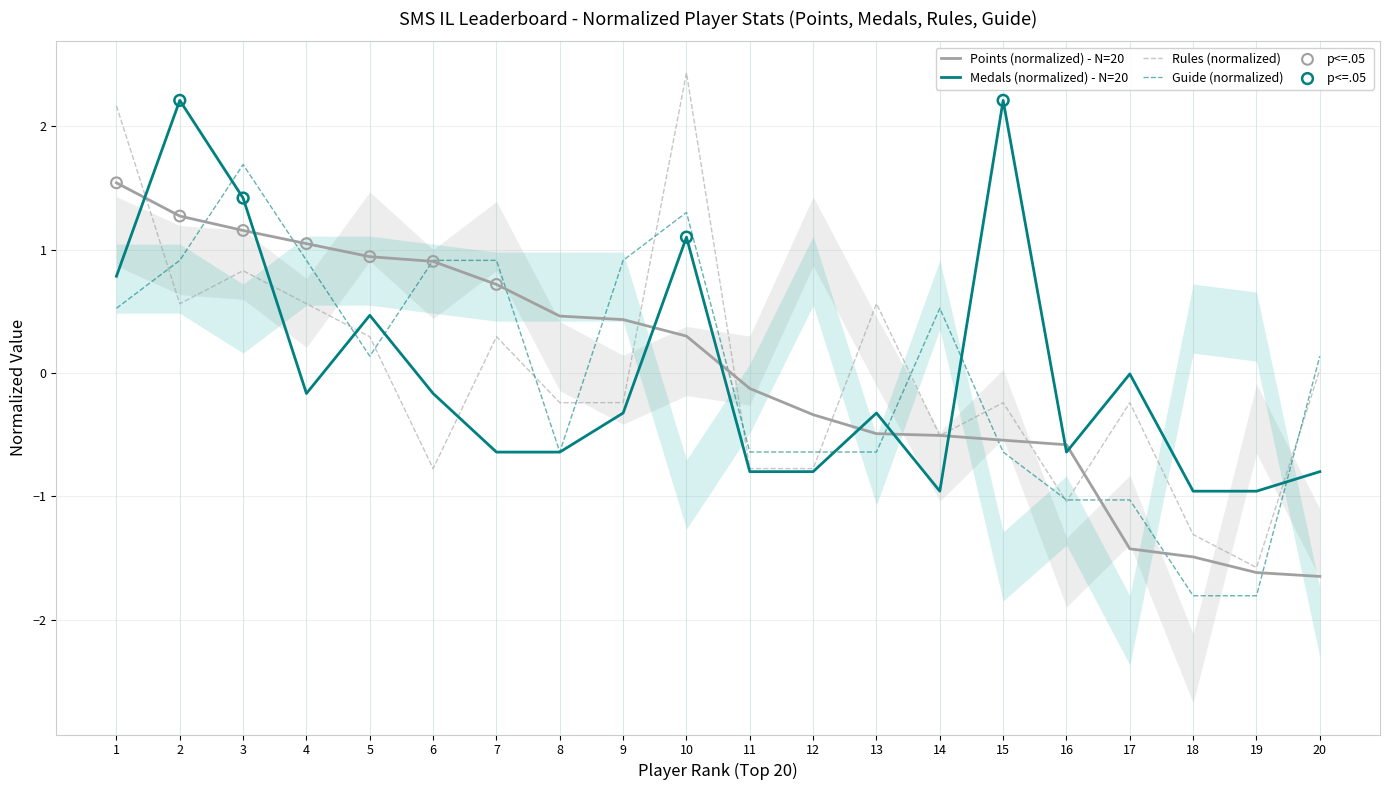

What are all the series names shown in the legend?

Points, Medals, Rules, Guide